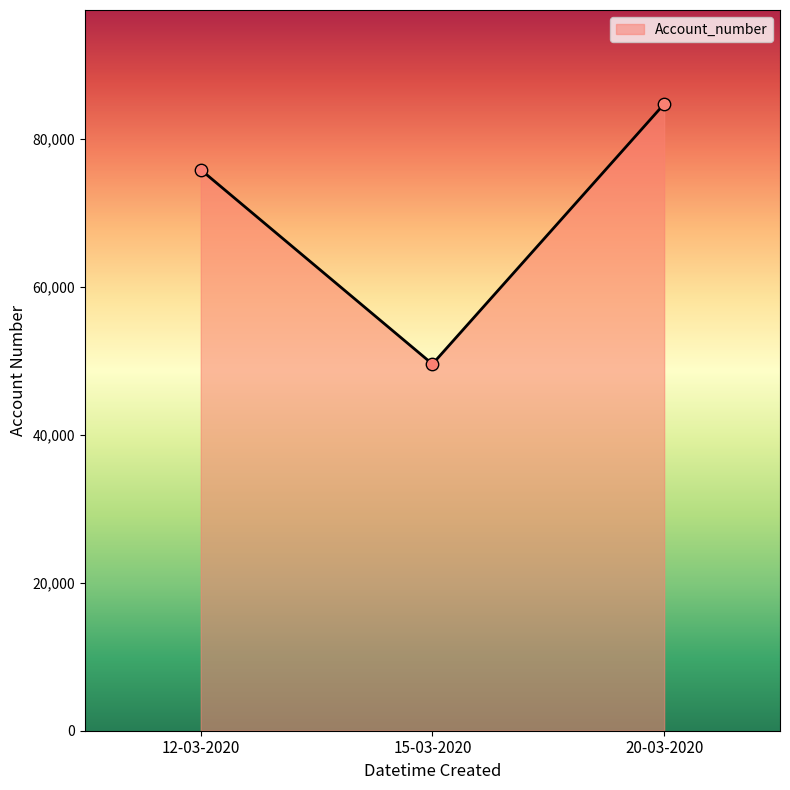

Between 15-03-2020 and 20-03-2020, which is larger?

20-03-2020